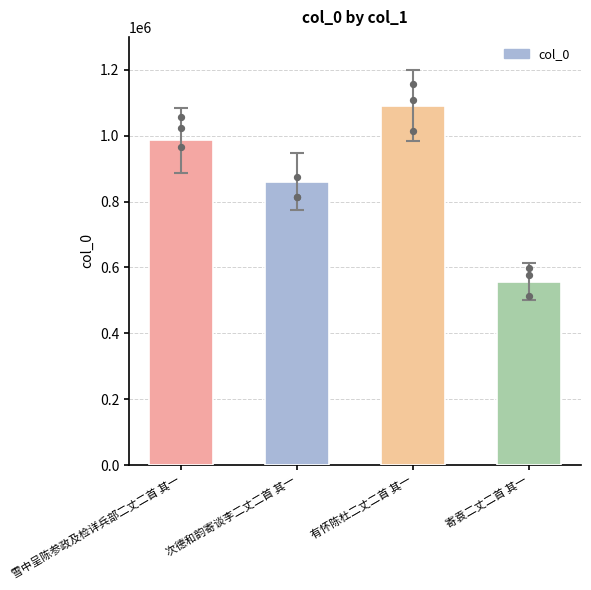

Between 次德和韵寄谈李二丈二首 其一 and 有怀陈杜二丈二首 其一, which is larger?

有怀陈杜二丈二首 其一